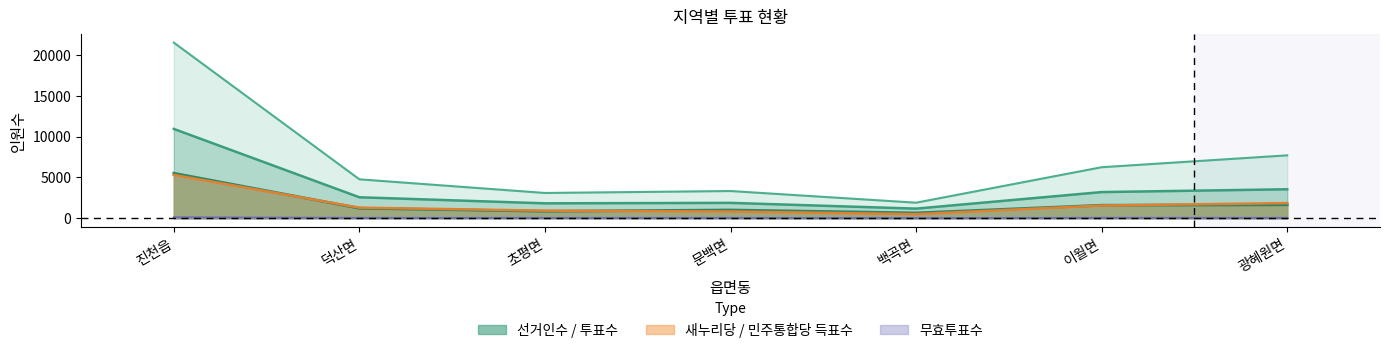

How many interior local peaks does the 선거인수 series have?

1